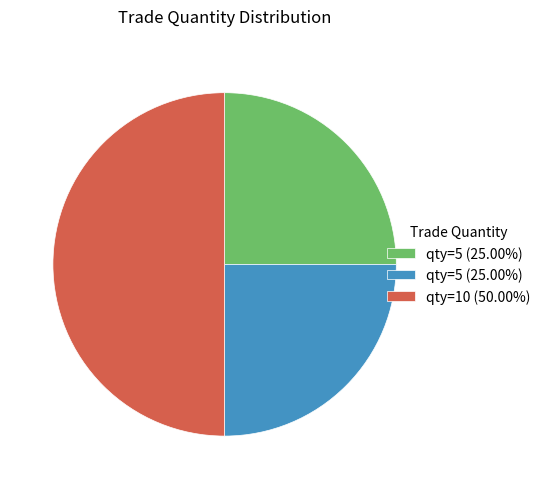

How many segments does this pie chart have?

3